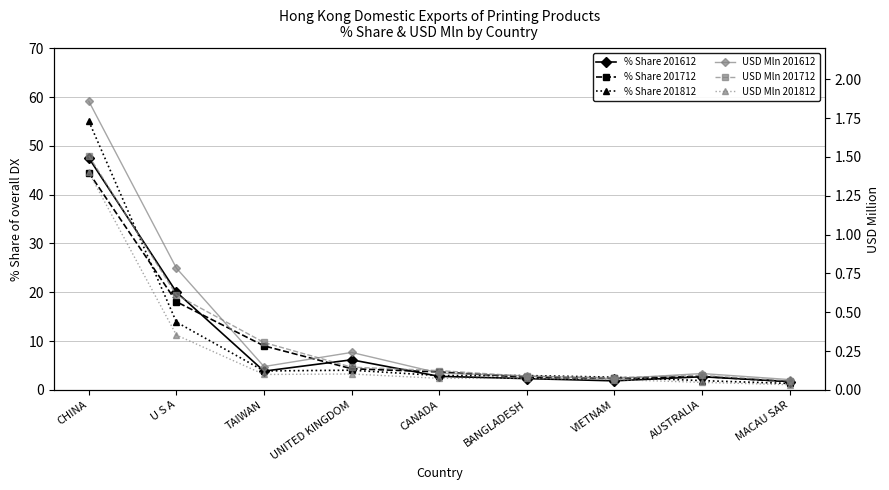

The USD Mln 201812 series shows 0.1 at AUSTRALIA. True or false?

False